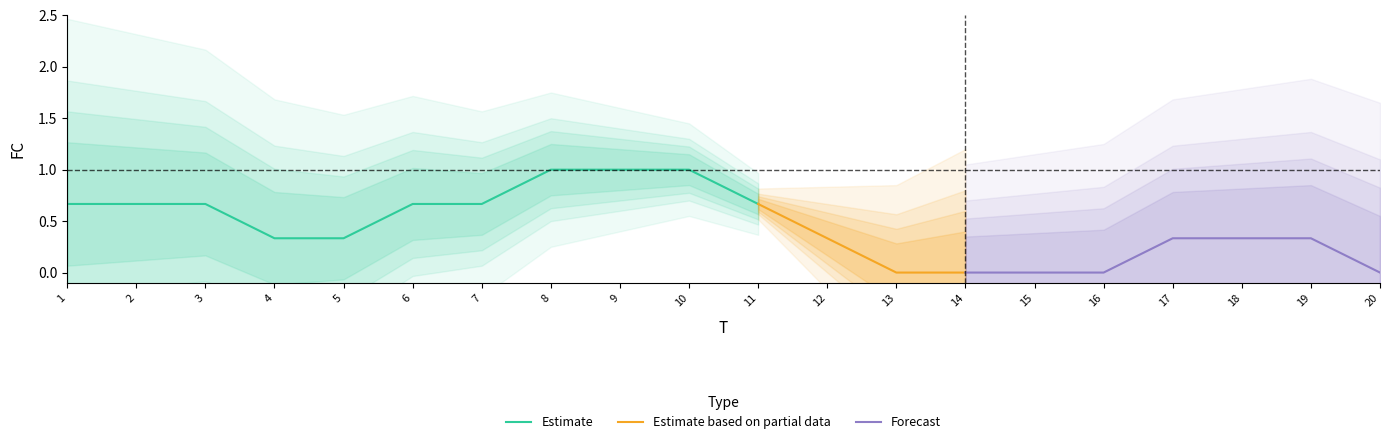

Is this an area chart (filled region under the line)?

No